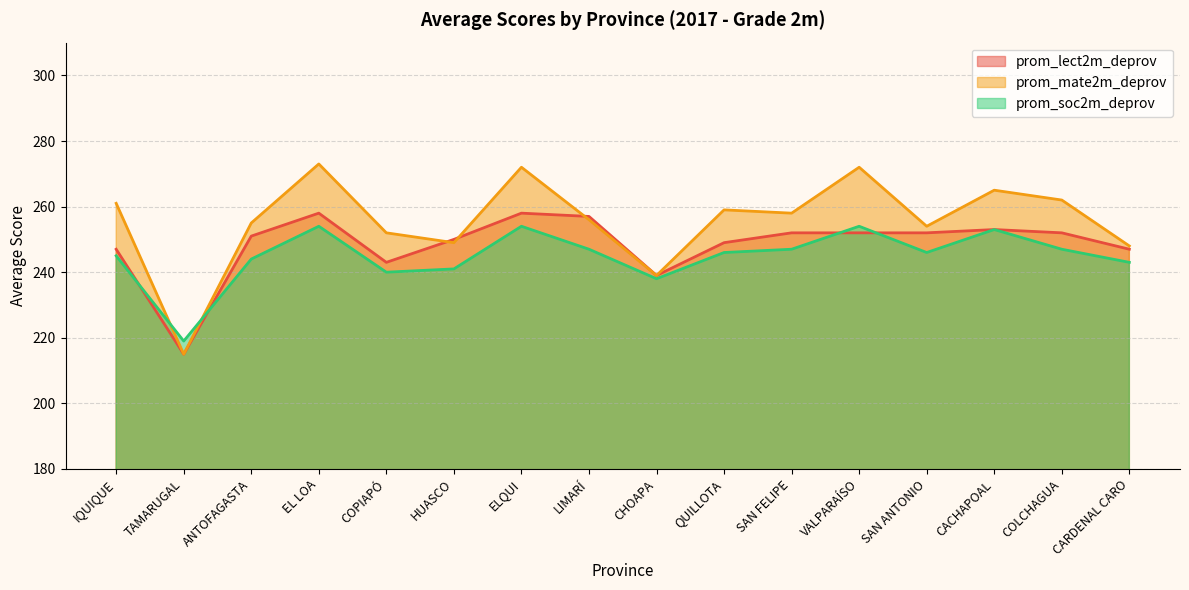

Read the prom_mate2m_deprov value at IQUIQUE, to the nearest 5.

260